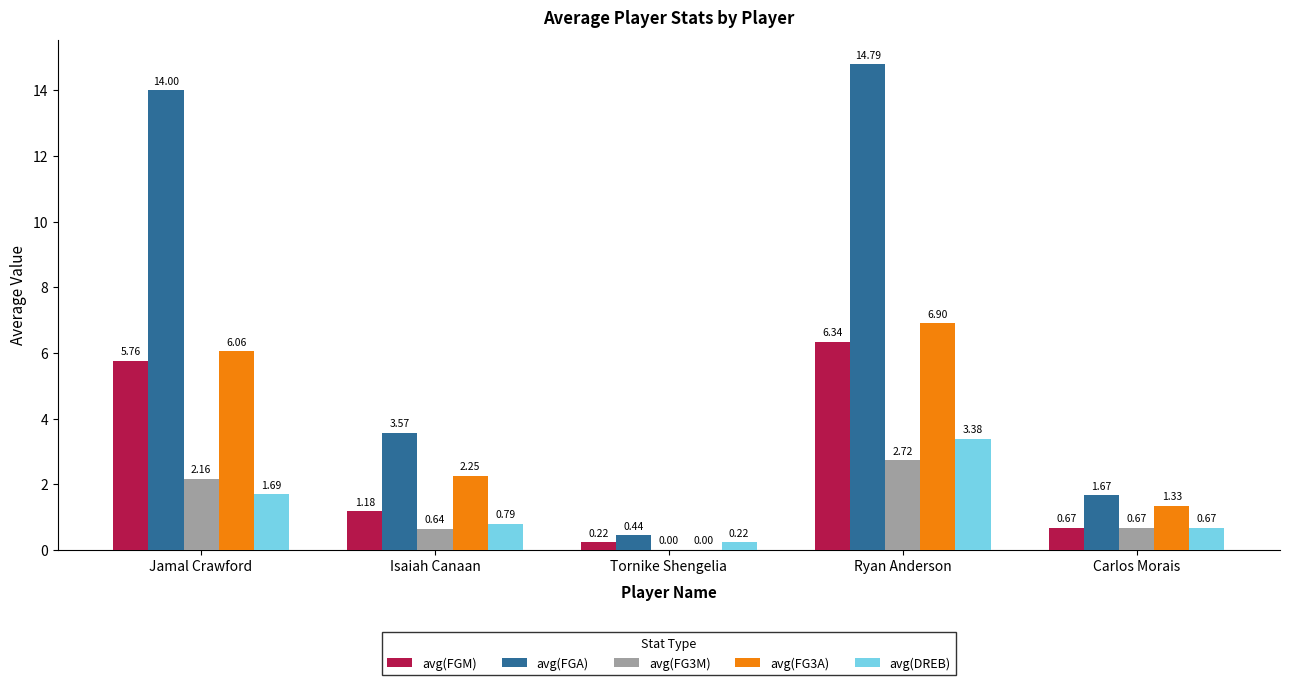

What is the sum of all avg(FGM) values?

14.2